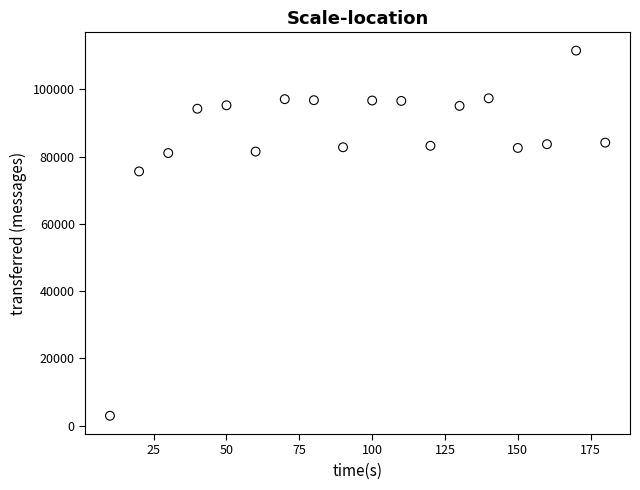

What is the range of Y values (max minus min)?

108560